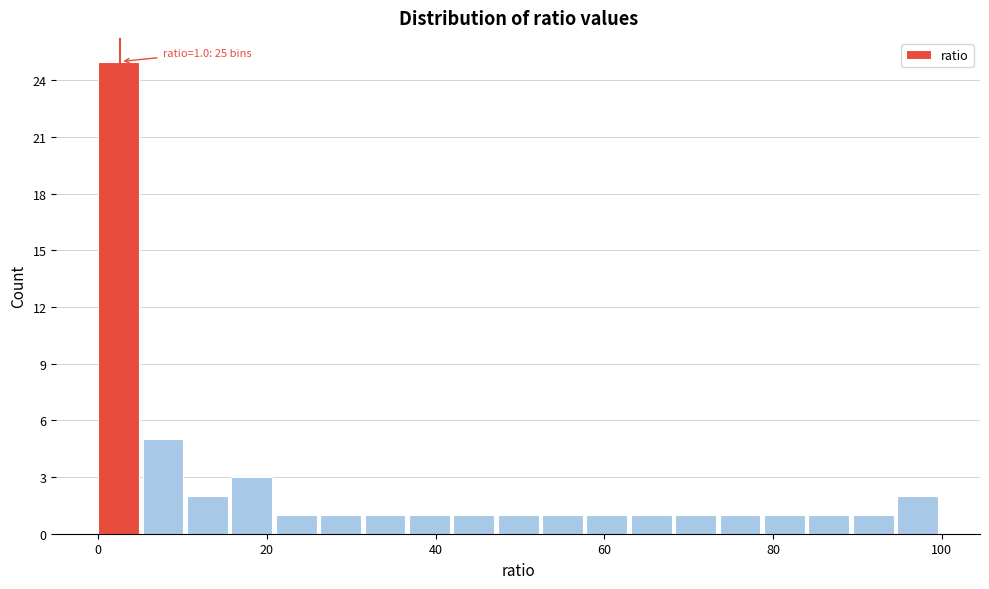

Read against the x-axis, roughly where is the centre of the tallest bar?

2